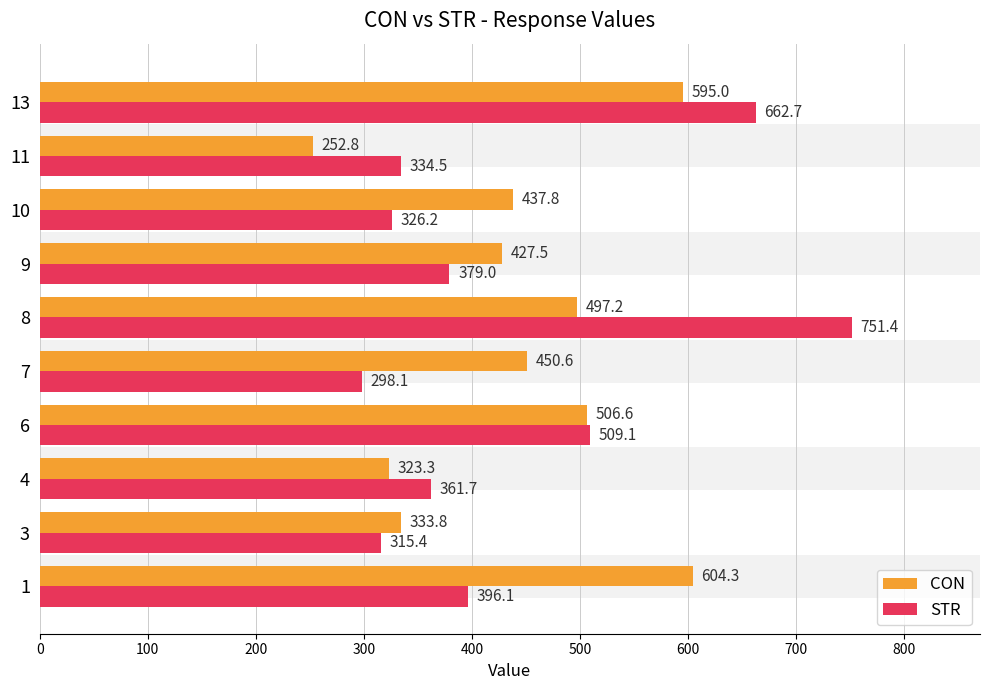

What are all the series names shown in the legend?

CON, STR